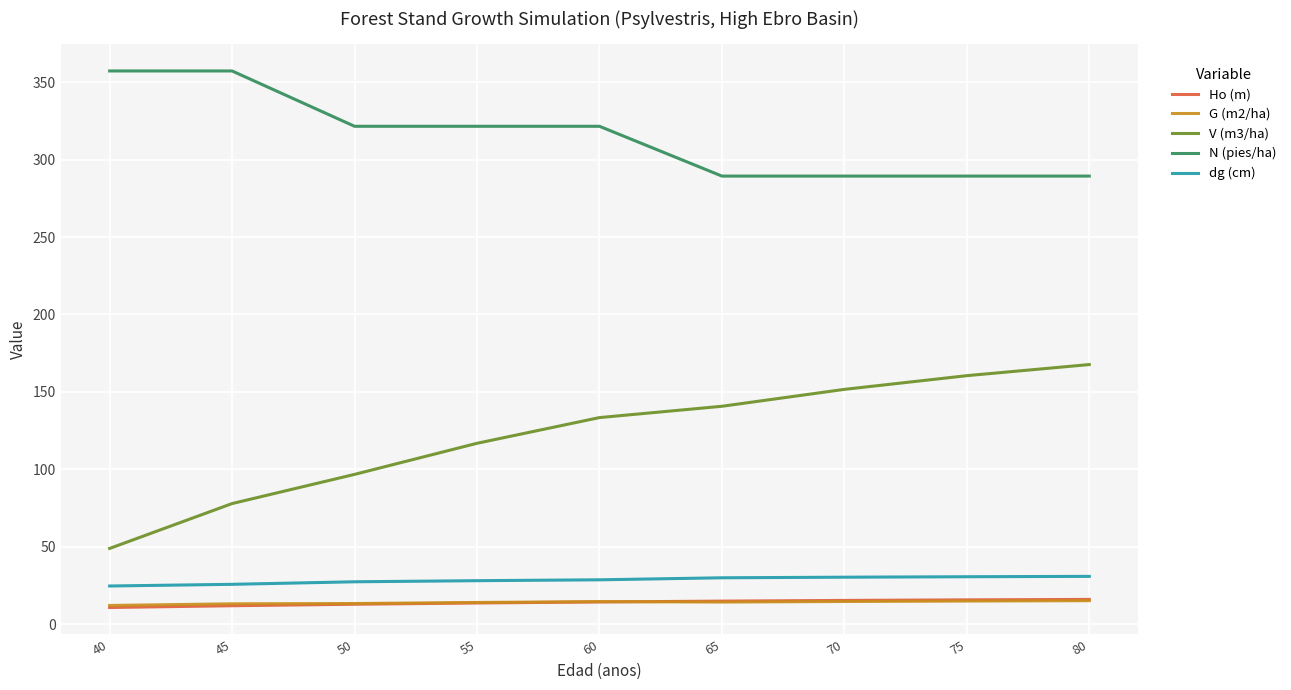

Which series changed the most between 45 and 60?

V (m3/ha)